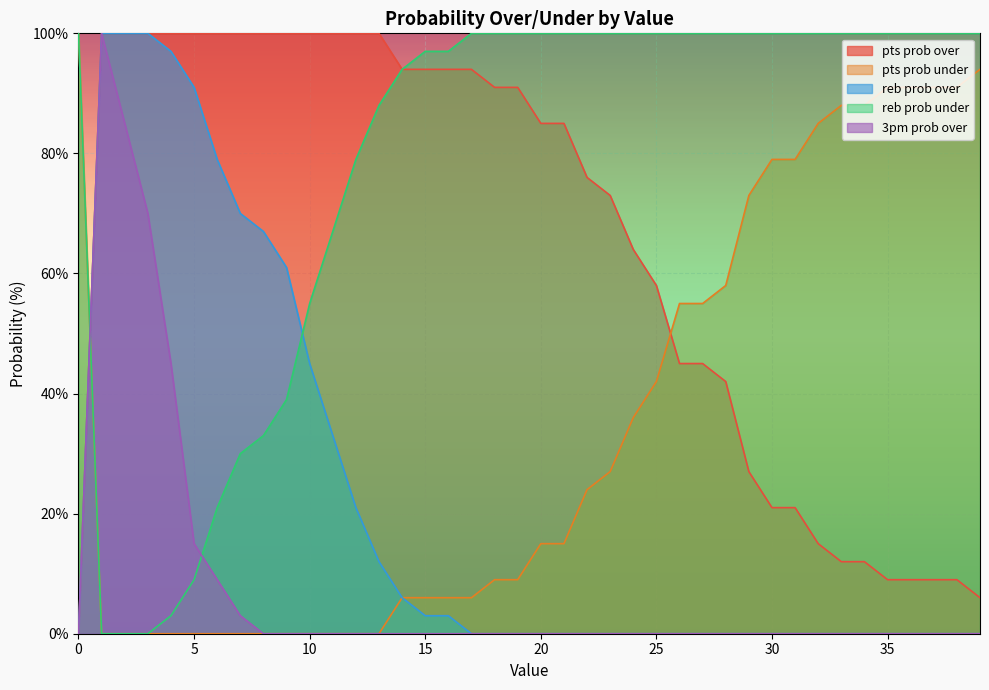

Reading right to left, extract all data points from this chart.

pts prob over: 39=6	38=9	37=9	36=9	35=9	34=12	33=12	32=15	31=21	30=21	29=27	28=42	27=45	26=45	25=58	24=64	23=73	22=76	21=85	20=85	19=91	18=91	17=94	16=94	15=94	14=94	13=100	12=100	11=100	10=100	9=100	8=100	7=100	6=100	5=100	4=100	3=100	2=100	1=100	0=0
pts prob under: 39=94	38=91	37=91	36=91	35=91	34=88	33=88	32=85	31=79	30=79	29=73	28=58	27=55	26=55	25=42	24=36	23=27	22=24	21=15	20=15	19=9	18=9	17=6	16=6	15=6	14=6	13=0	12=0	11=0	10=0	9=0	8=0	7=0	6=0	5=0	4=0	3=0	2=0	1=0	0=100
reb prob over: 39=0	38=0	37=0	36=0	35=0	34=0	33=0	32=0	31=0	30=0	29=0	28=0	27=0	26=0	25=0	24=0	23=0	22=0	21=0	20=0	19=0	18=0	17=0	16=3	15=3	14=6	13=12	12=21	11=33	10=45	9=61	8=67	7=70	6=79	5=91	4=97	3=100	2=100	1=100	0=0
reb prob under: 39=100	38=100	37=100	36=100	35=100	34=100	33=100	32=100	31=100	30=100	29=100	28=100	27=100	26=100	25=100	24=100	23=100	22=100	21=100	20=100	19=100	18=100	17=100	16=97	15=97	14=94	13=88	12=79	11=67	10=55	9=39	8=33	7=30	6=21	5=9	4=3	3=0	2=0	1=0	0=100
3pm prob over: 39=0	38=0	37=0	36=0	35=0	34=0	33=0	32=0	31=0	30=0	29=0	28=0	27=0	26=0	25=0	24=0	23=0	22=0	21=0	20=0	19=0	18=0	17=0	16=0	15=0	14=0	13=0	12=0	11=0	10=0	9=0	8=0	7=3	6=9	5=15	4=45	3=70	2=85	1=100	0=0